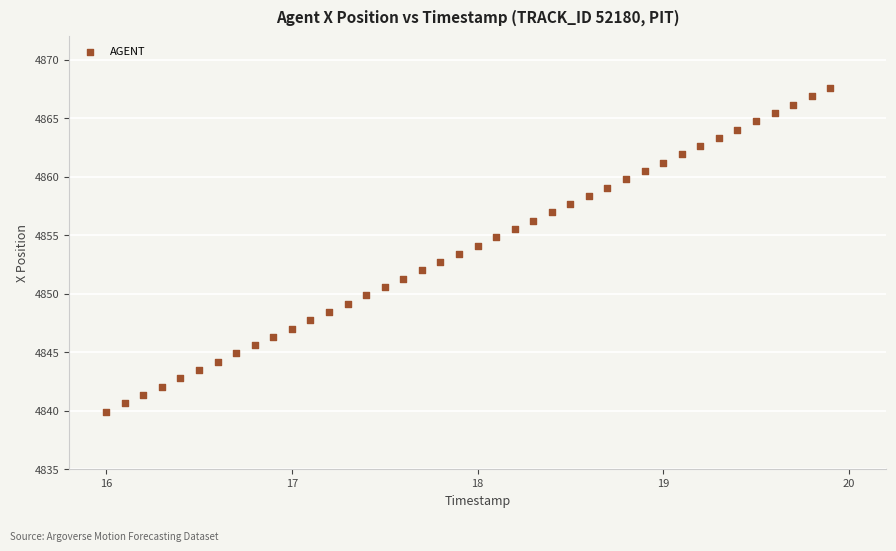

What is the range of X values (max minus min)?

3.9